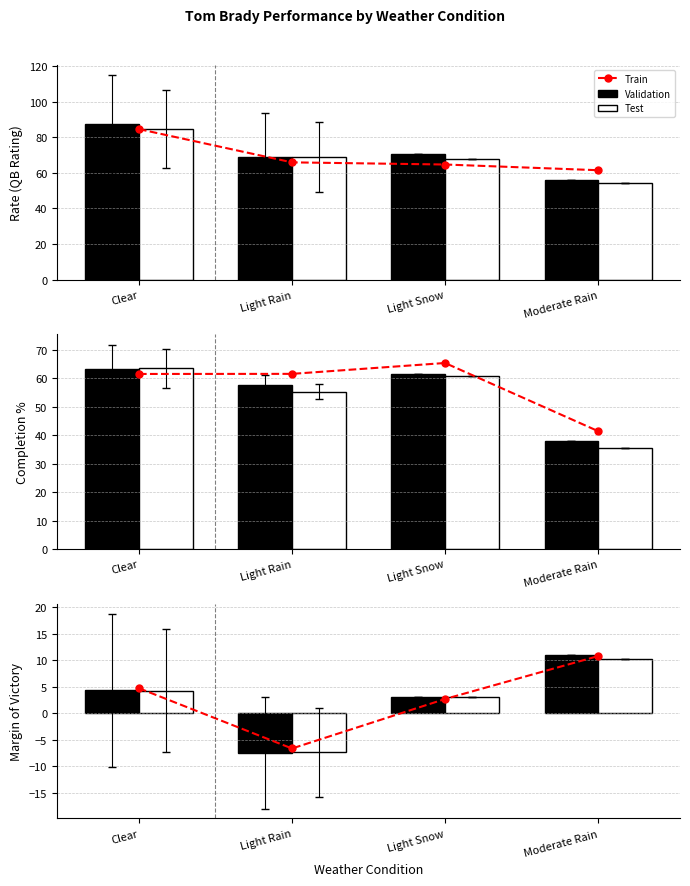

What is the average value of the Train series?

2.7